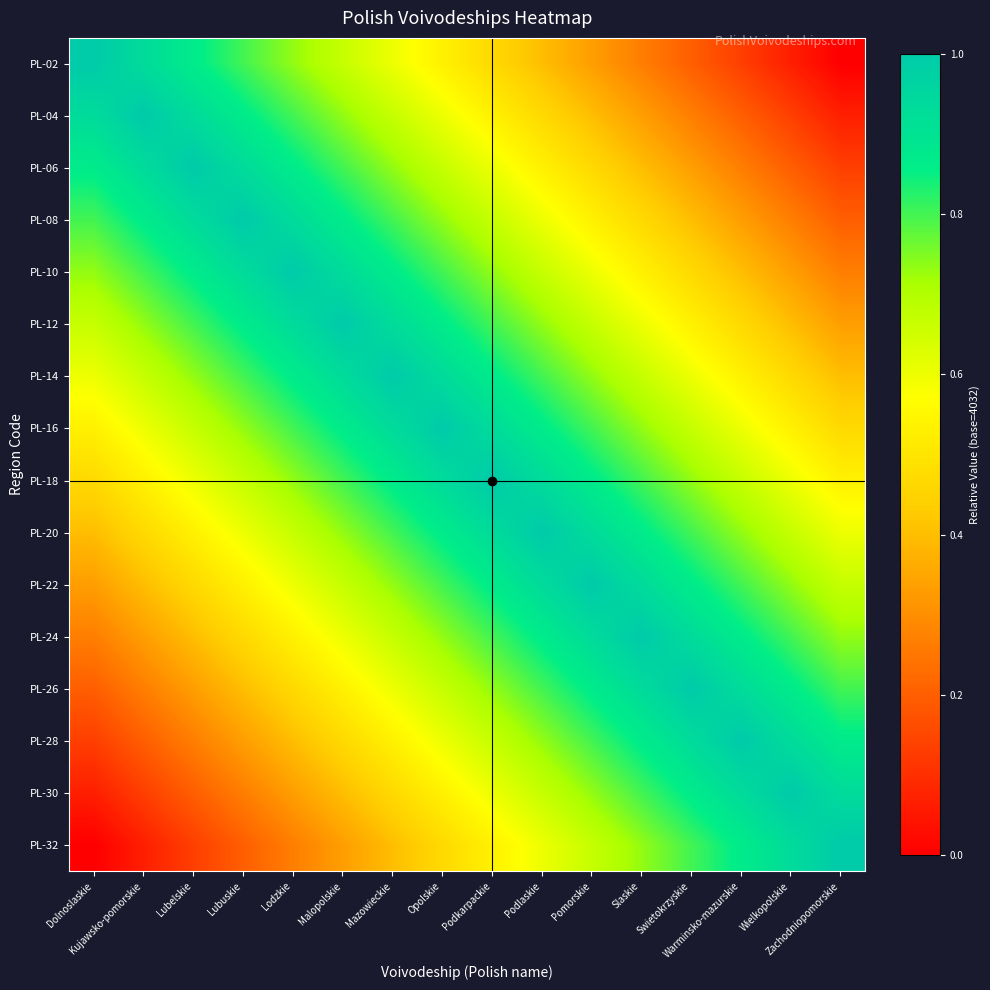

Which series has the largest range (max minus min)?

PL-02